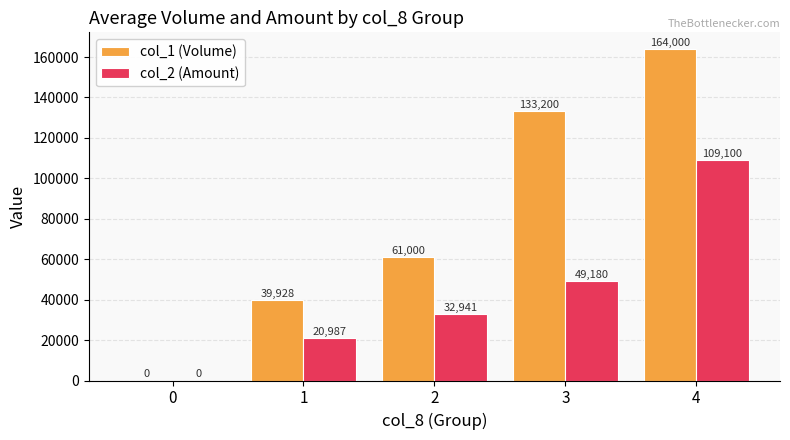

What is the sum of all col_1 (Volume) values?

398128